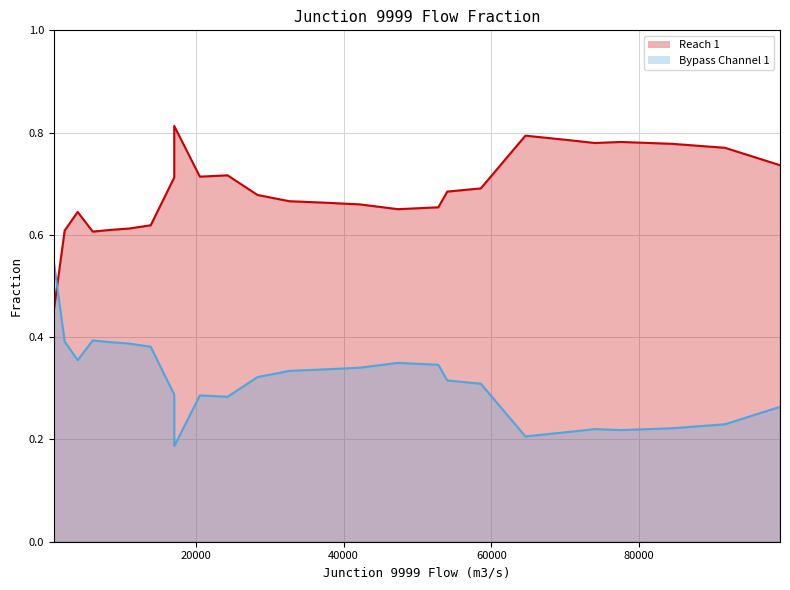

Is it true that Reach 1 equals 0.3 at 58558?

False